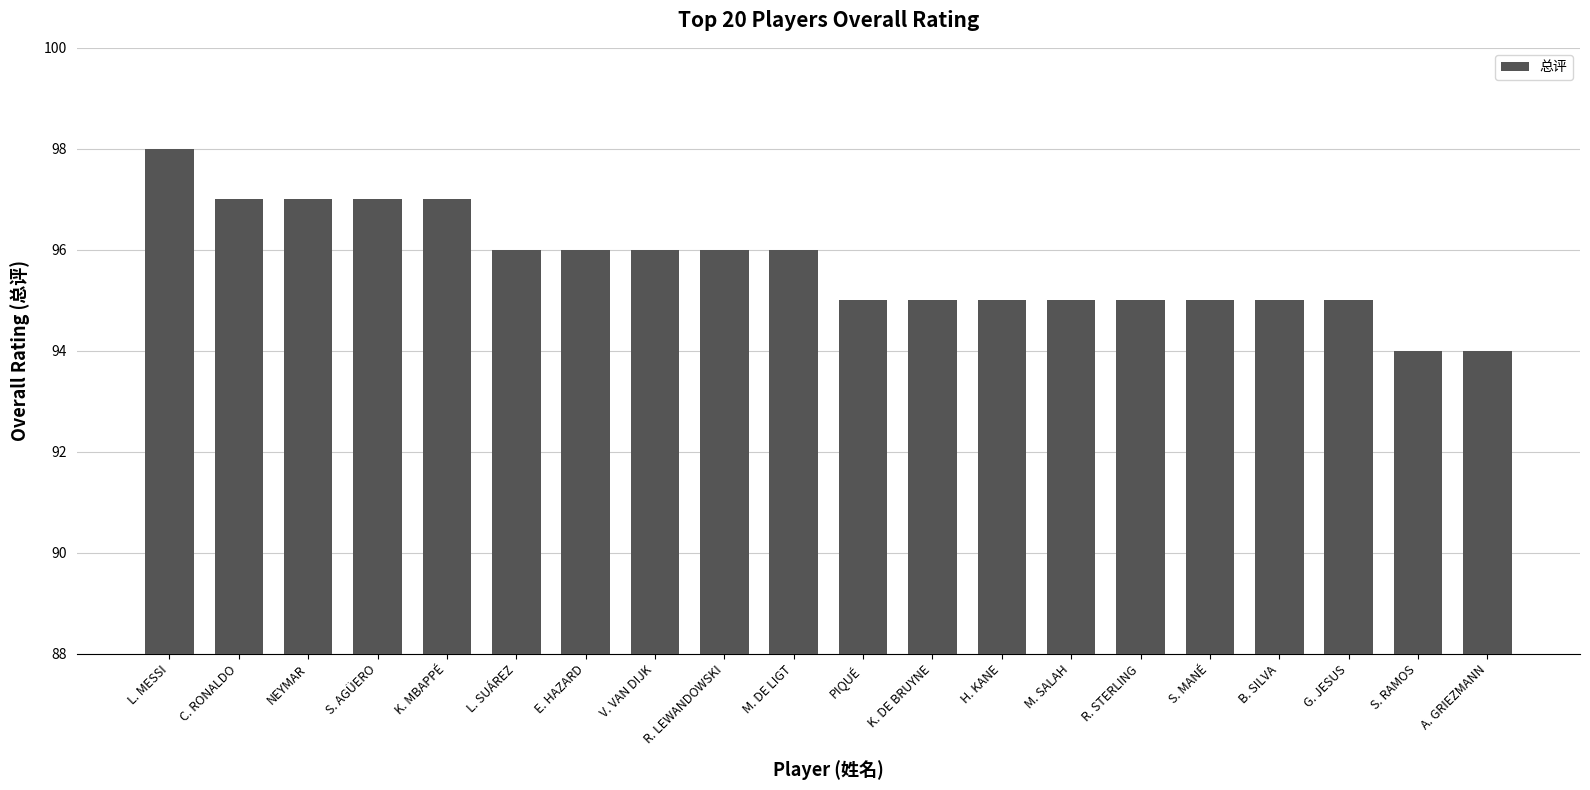

Which label corresponds to the largest value in the chart?

L. MESSI